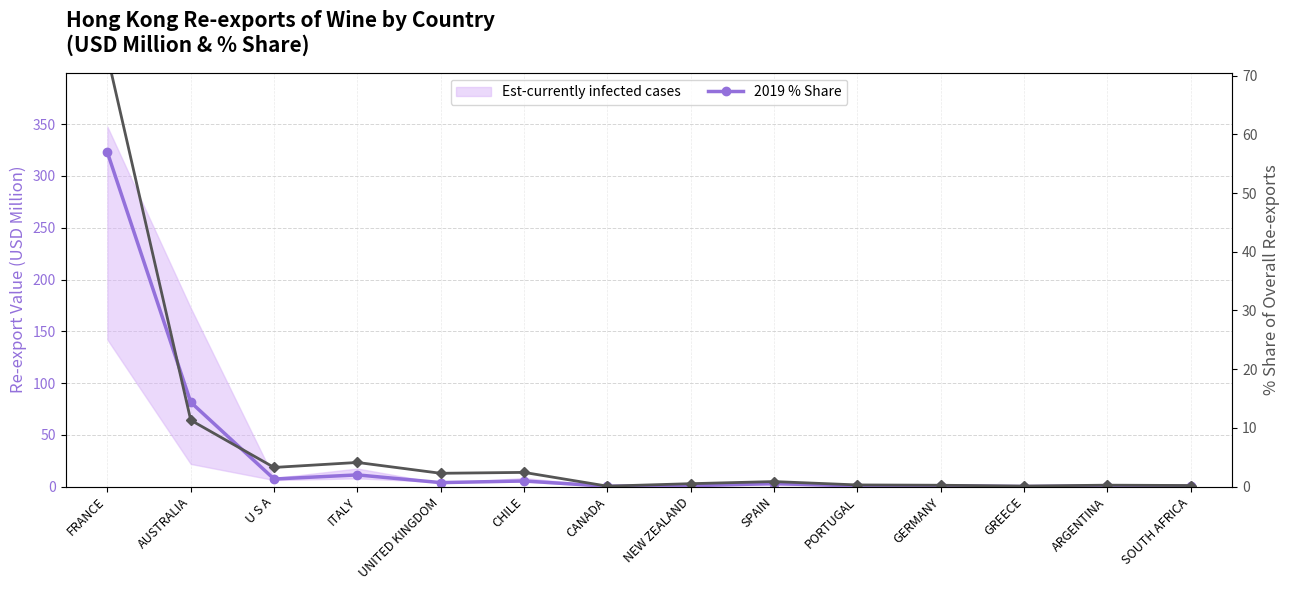

What value does the 2019 % Share series have at U S A?

3.3